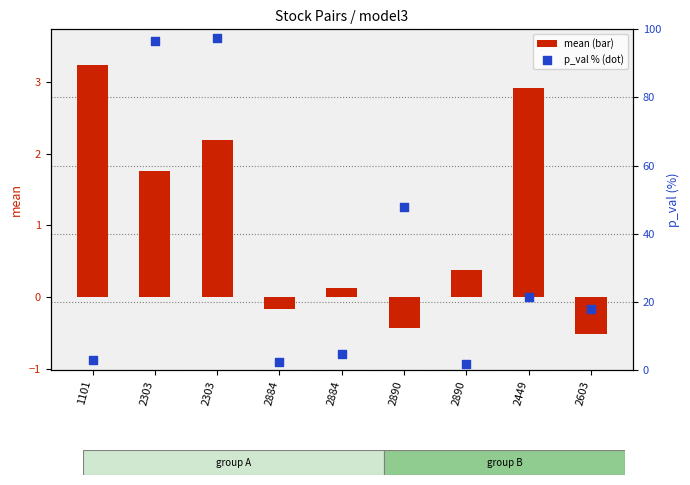

At which category is the sum across all series the highest?

2303